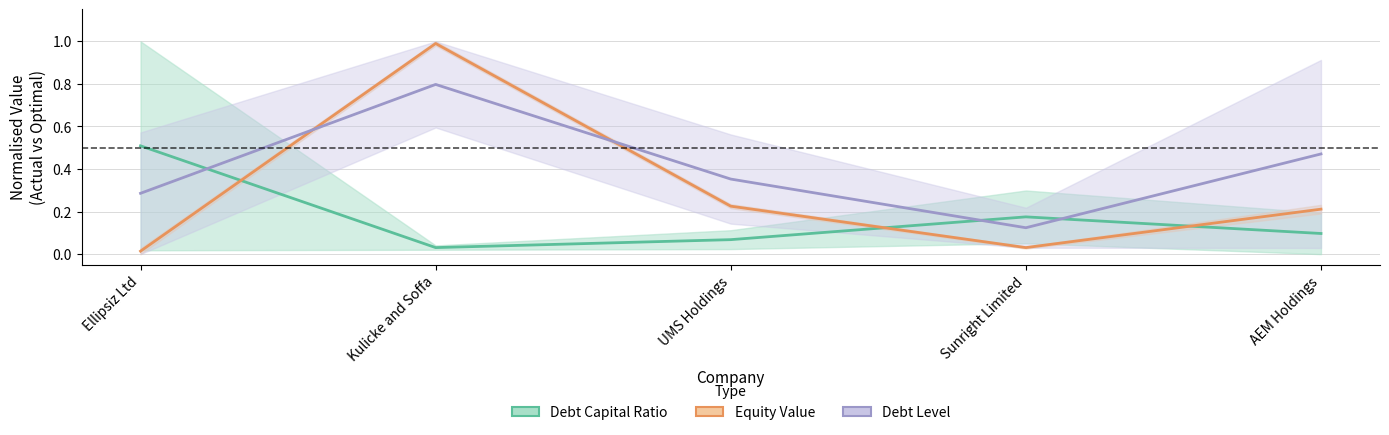

Which series ends up on top after the final intersection of Debt Level and Equity Value?

Debt Level